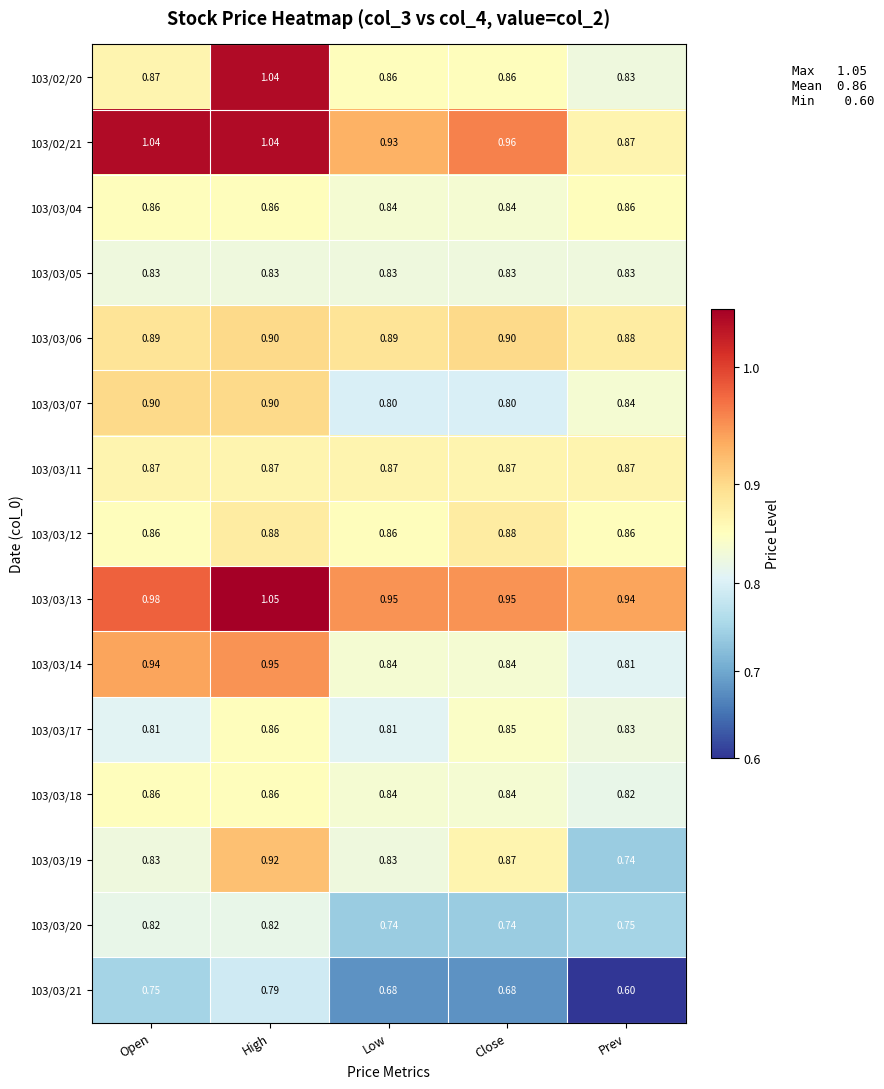

At which label does 103/03/14 reach its minimum?

Prev